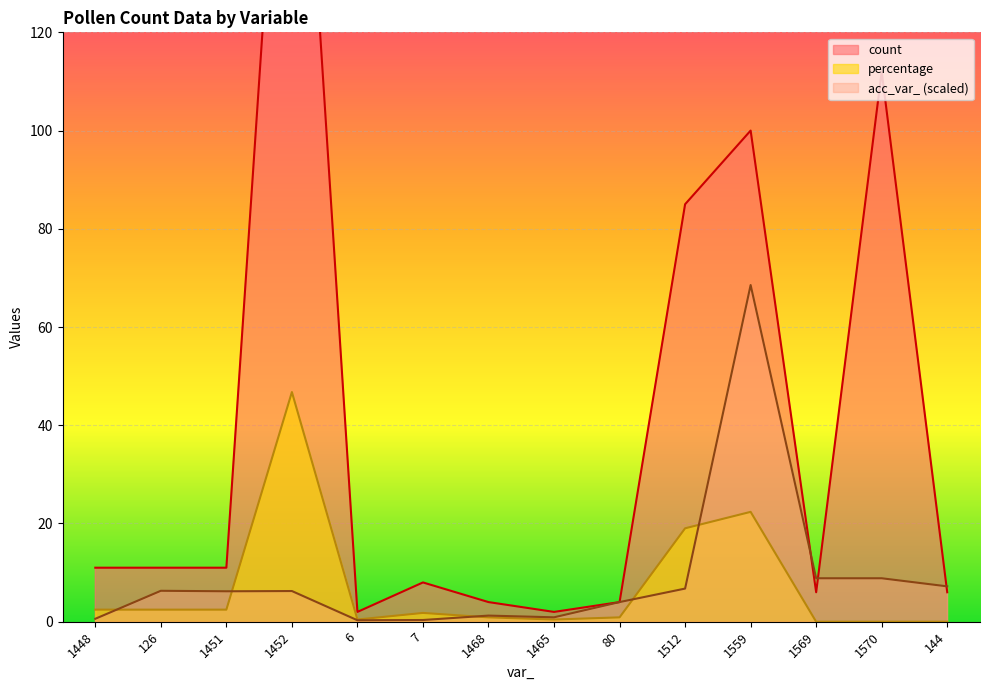

True or false: percentage has a value of 1.8 at 7.

True